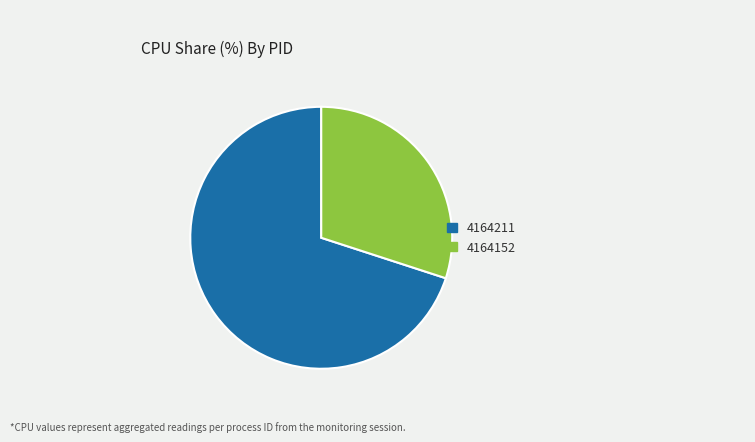

Which category has the smallest portion of the pie?

4164152